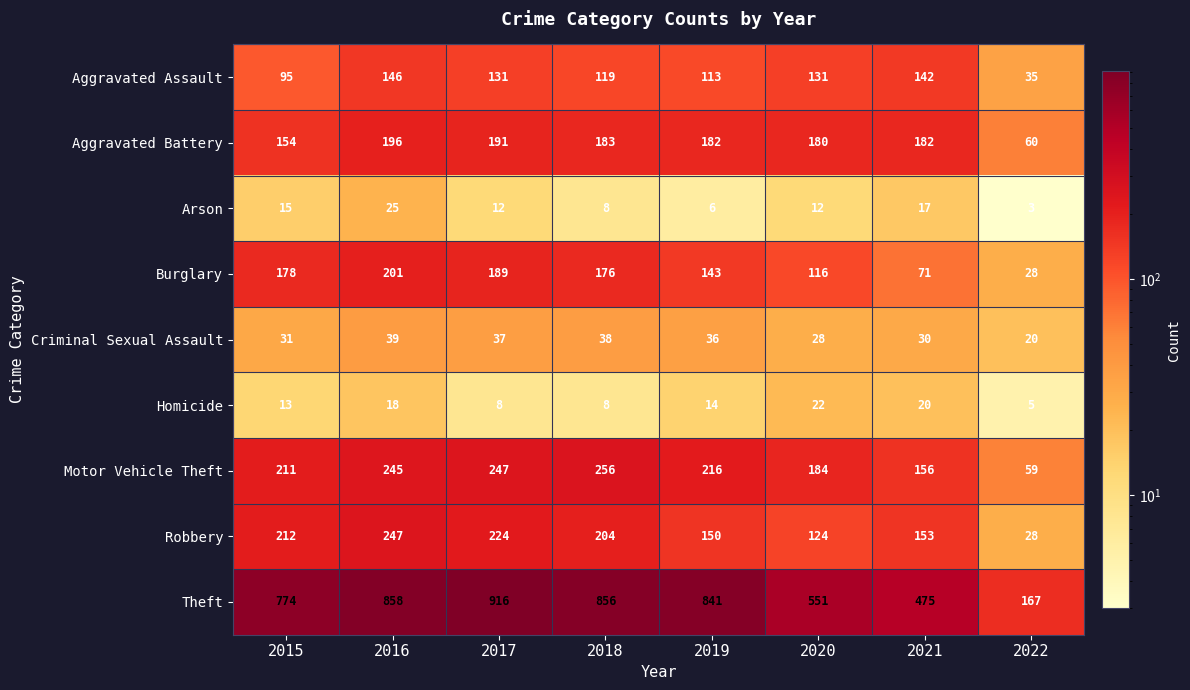

Where does the Motor Vehicle Theft series first go above 216?

2016